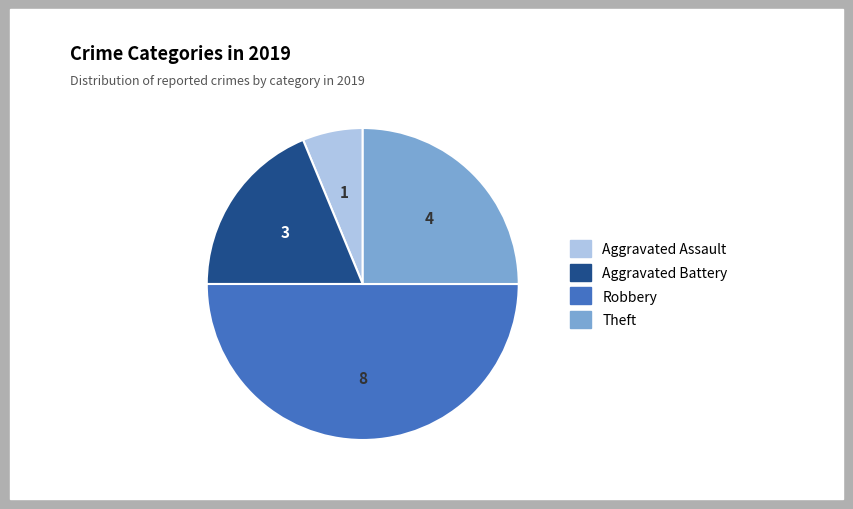

How many slices are in this pie chart?

4